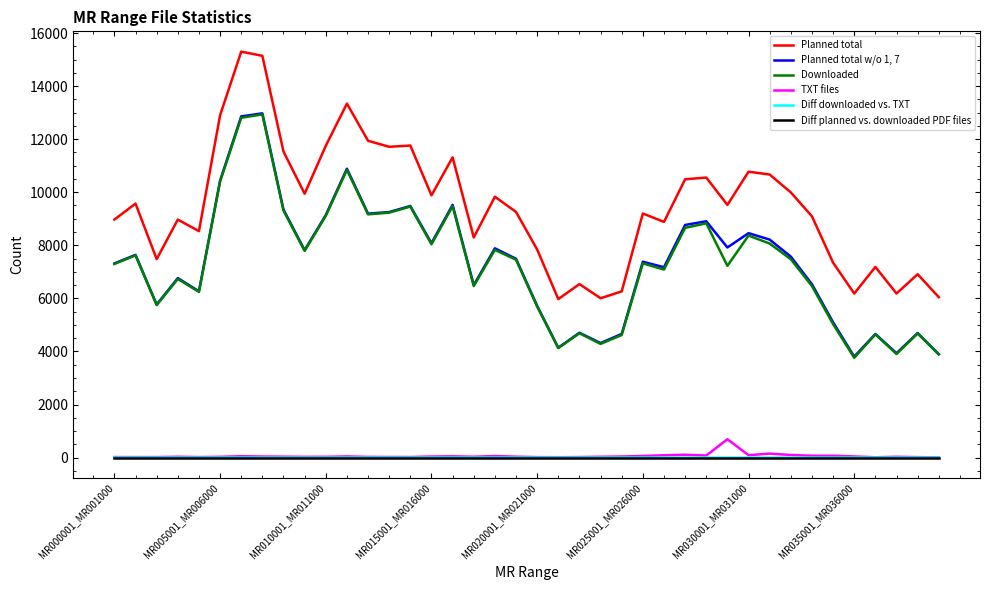

True or false: Diff downloaded vs. TXT and Planned total w/o 1, 7 intersect in this chart.

False